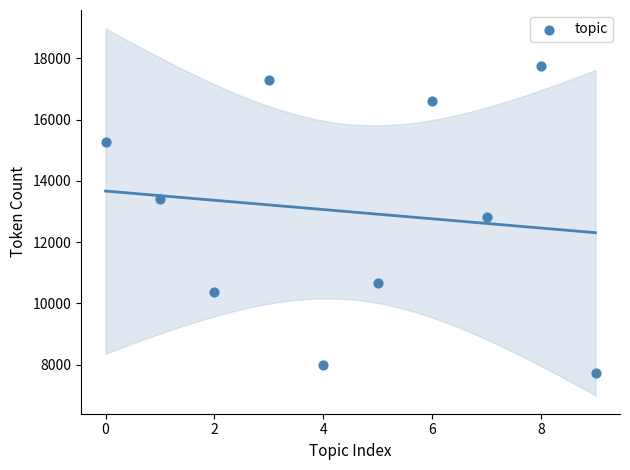

What is the average Y value?

12990